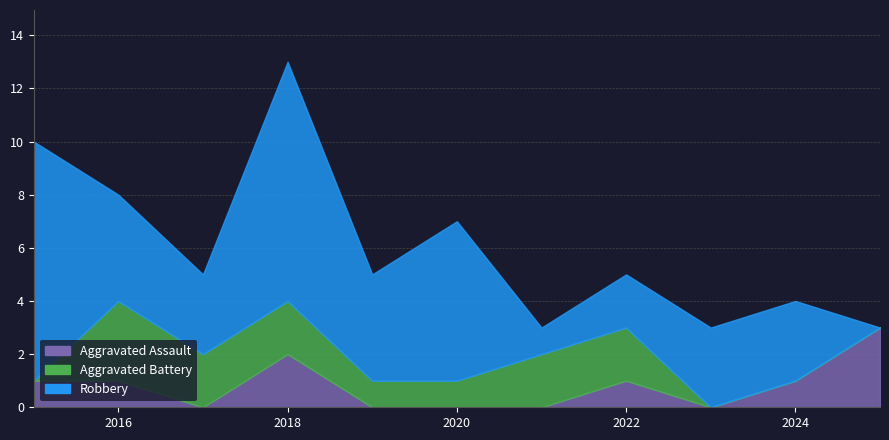

What is the maximum value shown in the chart?

9